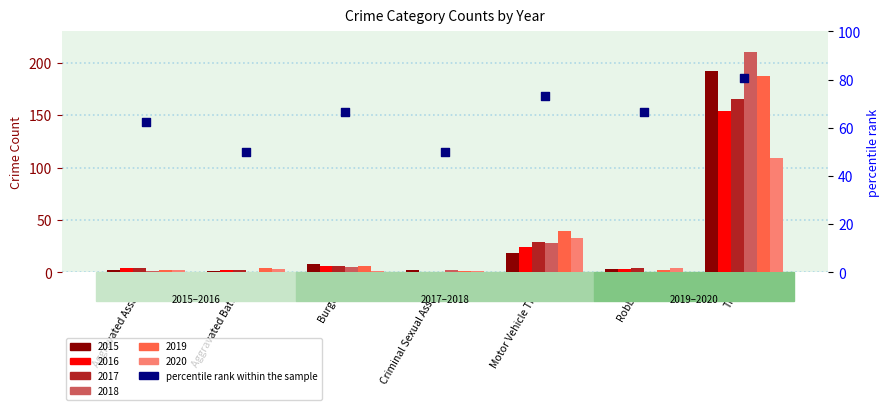

Which has a higher value, Theft or Robbery?

Theft